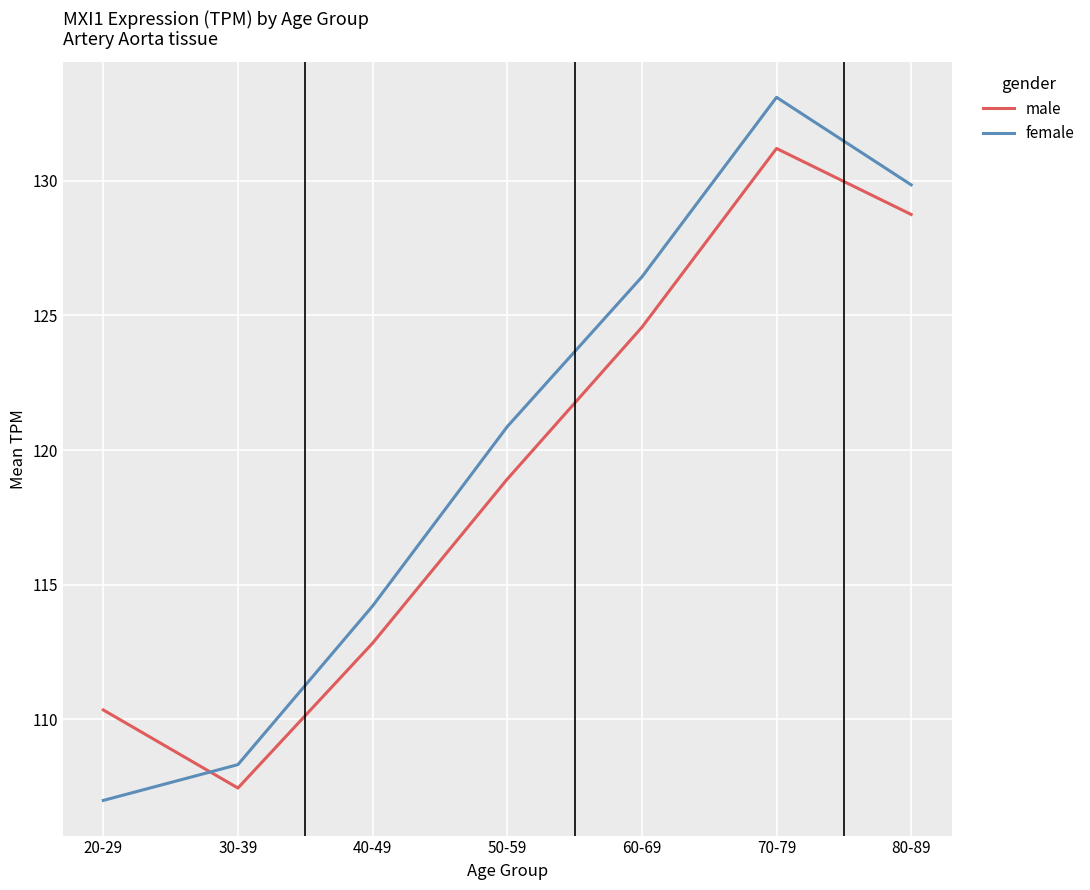

Which series has the largest range (max minus min)?

female